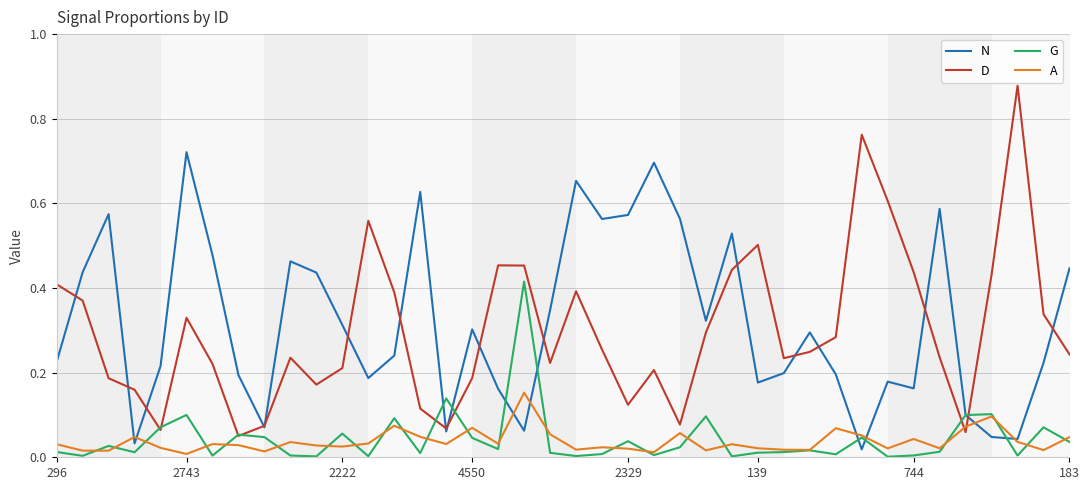

Rank the series by their maximum value, from lowest to highest.

A, G, N, D